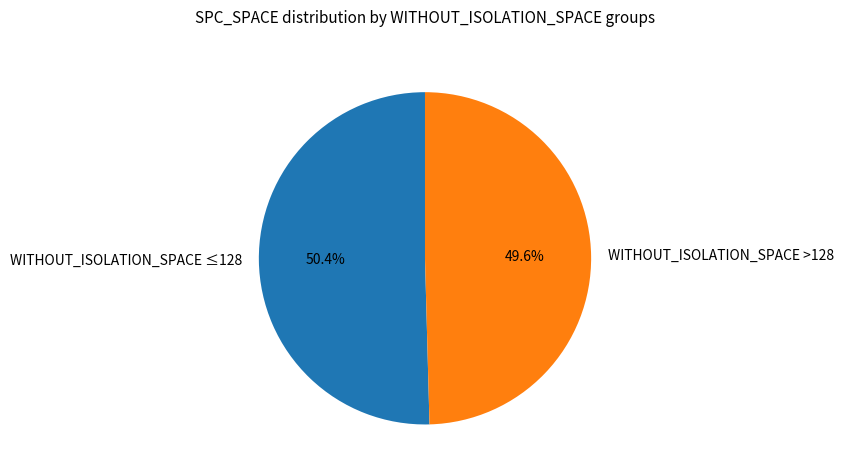

Which category has the biggest portion of the pie?

WITHOUT_ISOLATION_SPACE ≤128